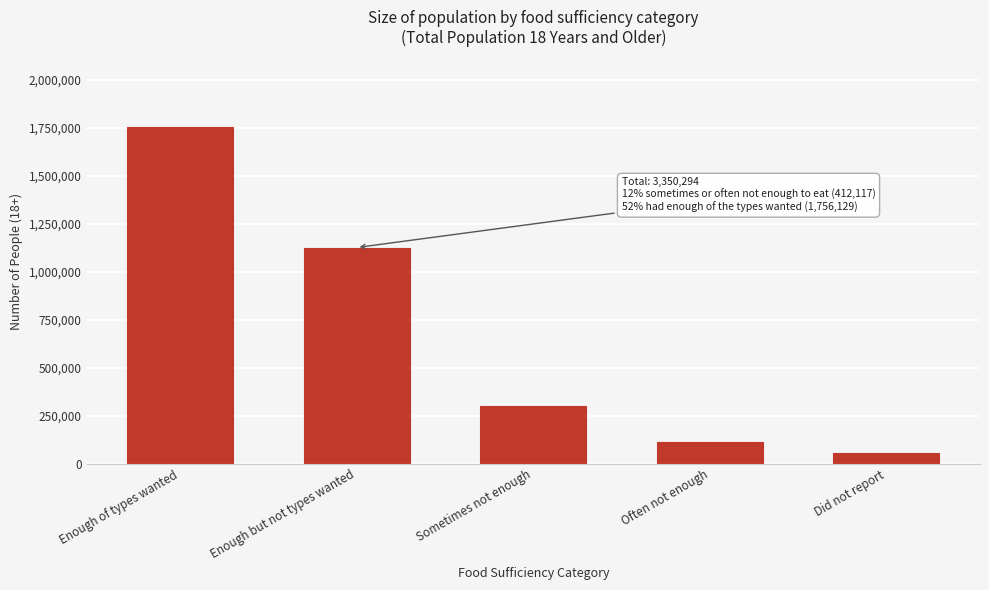

Reading right to left, list all the values displayed in this chart.

Did not report=55229	Often not enough=109973	Sometimes not enough=302144	Enough but not types wanted=1126819	Enough of types wanted=1756129